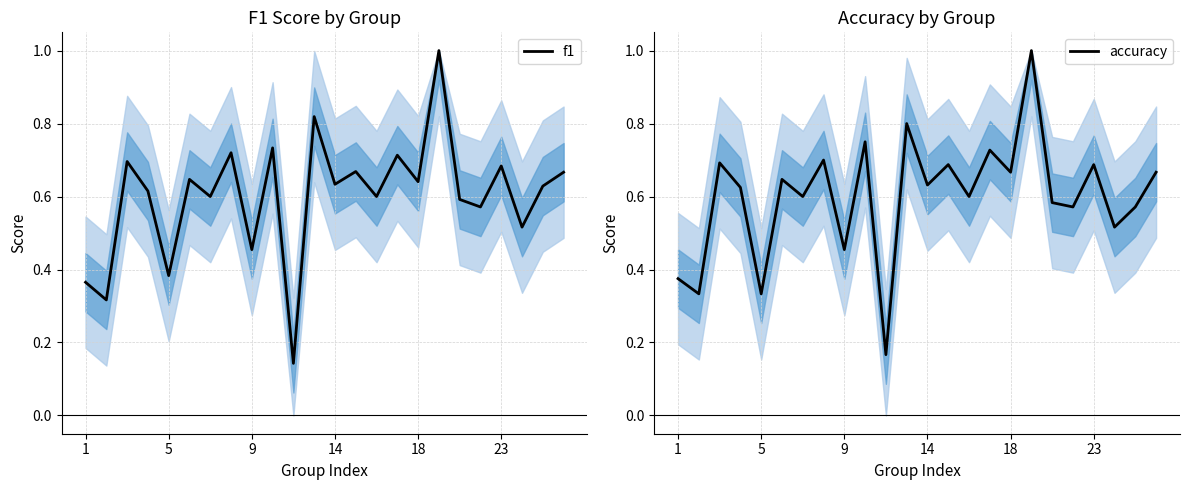

What is the difference between the f1 values at 11 and 22?

0.2